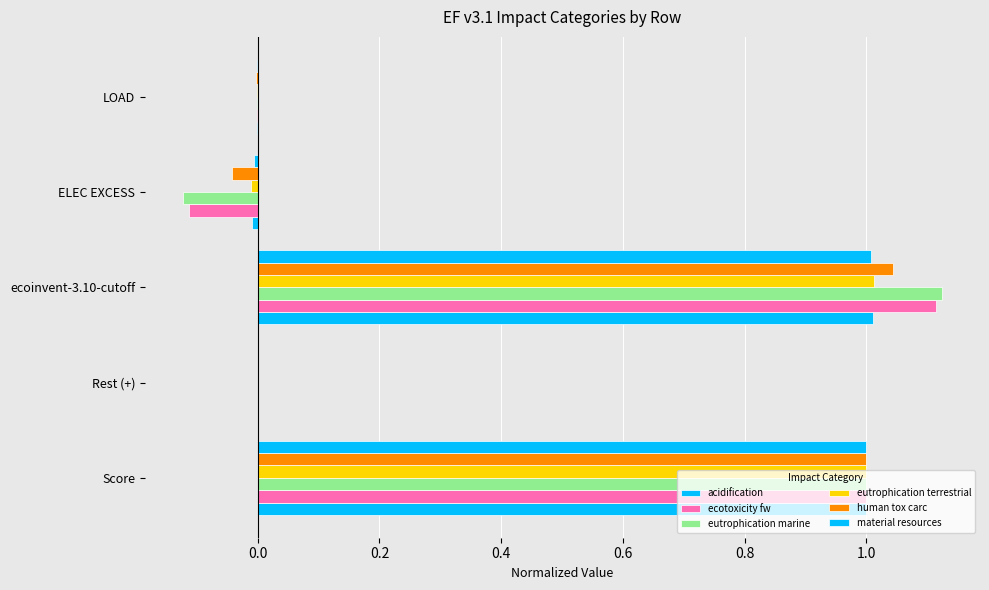

How many data points does each series have?

5